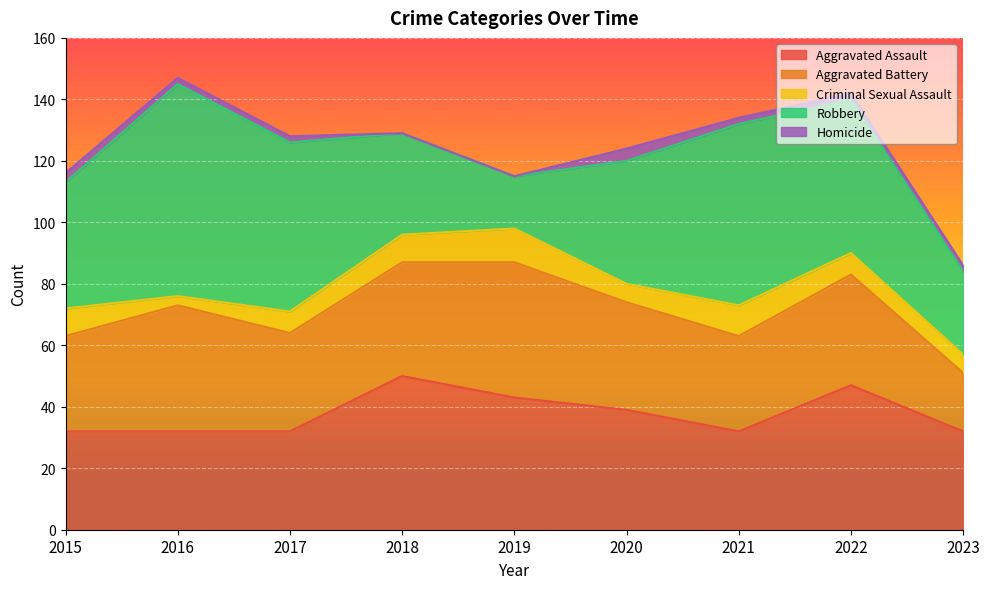

How many Criminal Sexual Assault values are between 6 and 9?

6